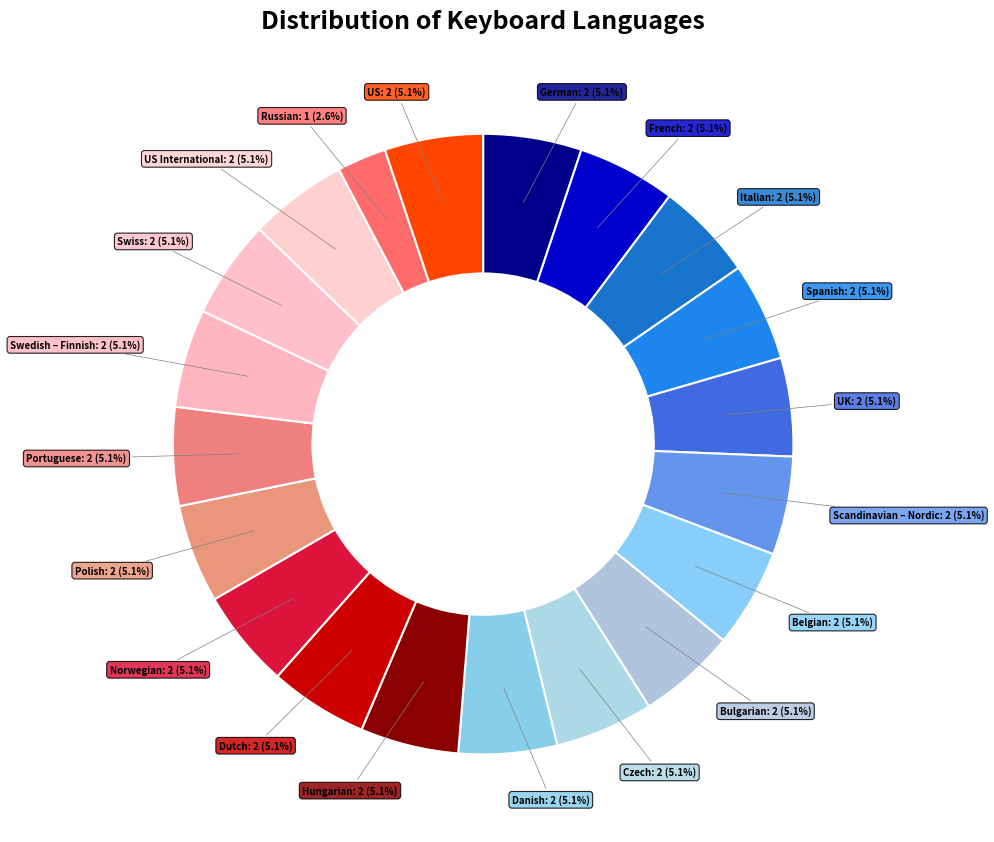

Which category has the smallest portion of the pie?

Russian